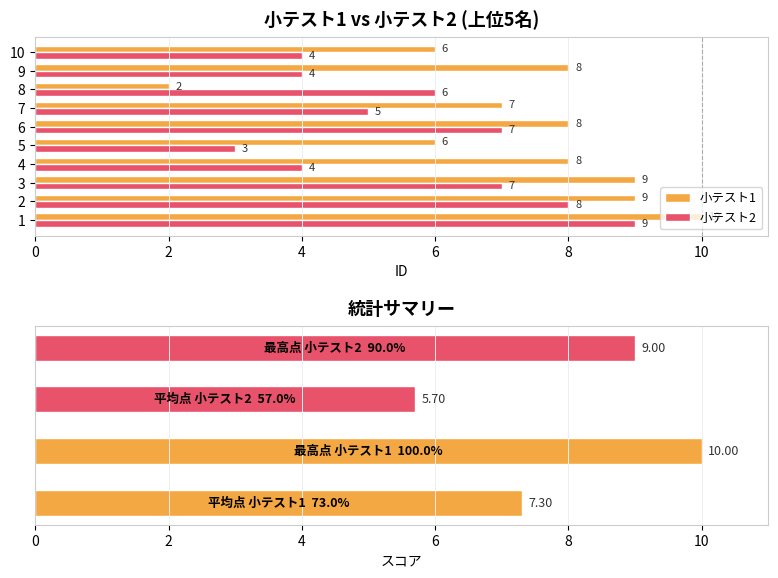

The value of 小テスト2 at 1 is 9. True or false?

True